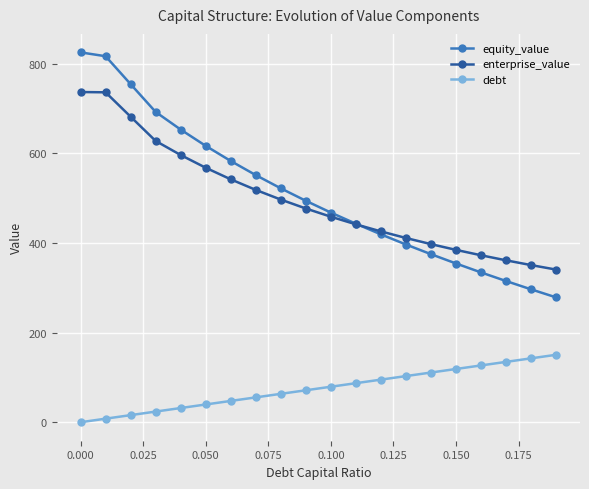

What is the value of the enterprise_value point at the 18th from the left?

361.4